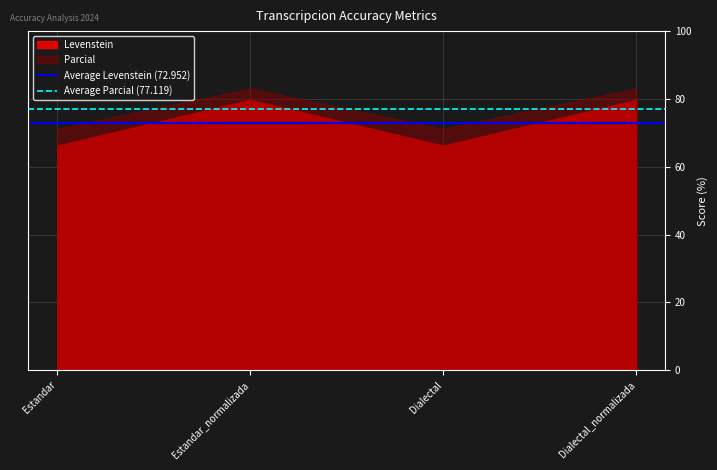

What is the minimum value for Average Levenstein (72.952)?

73.0